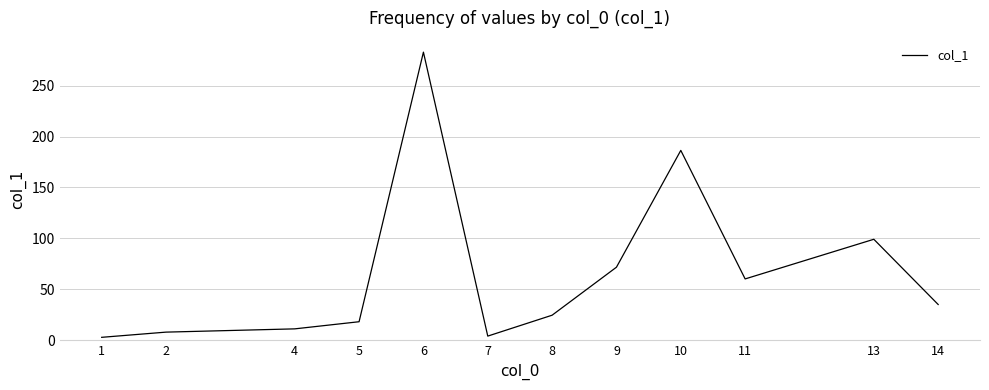

Which has a higher value, 6 or 7?

6